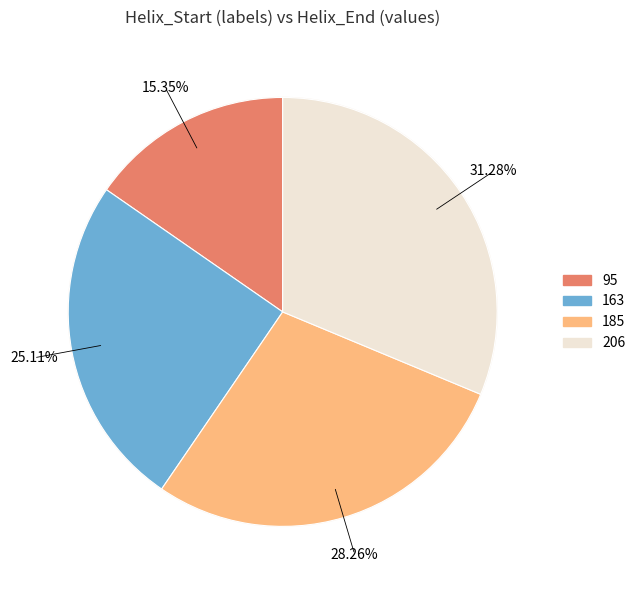

Does 185 represent more than half of the total?

No